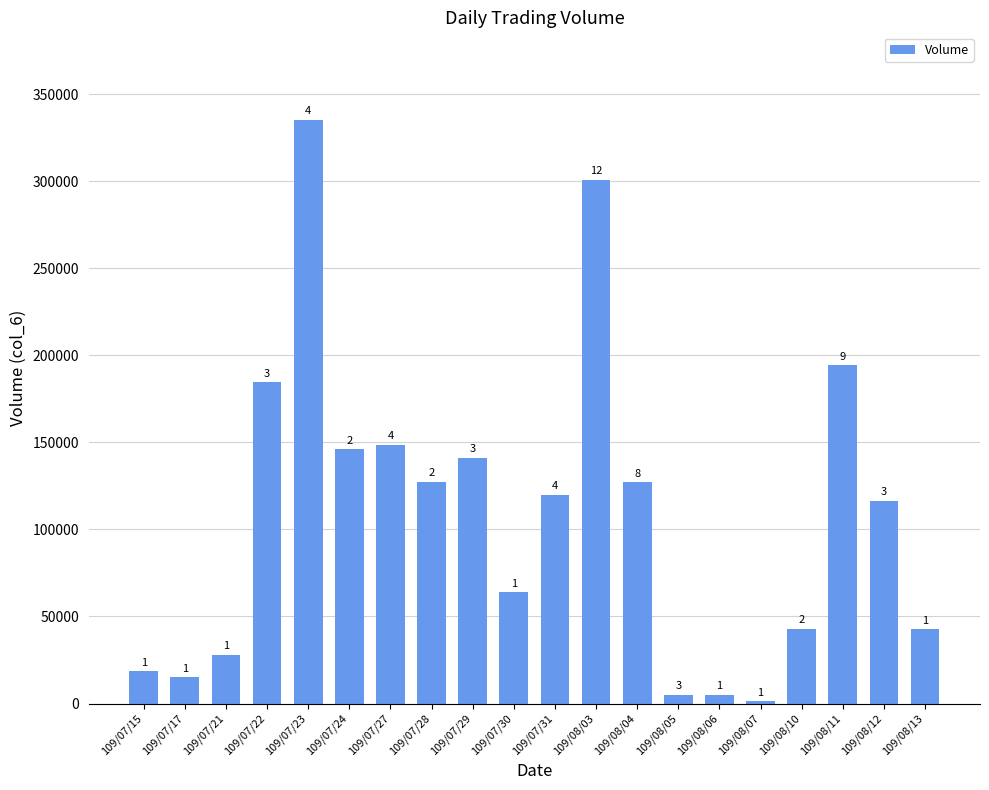

What is the sum of all values?

2164850